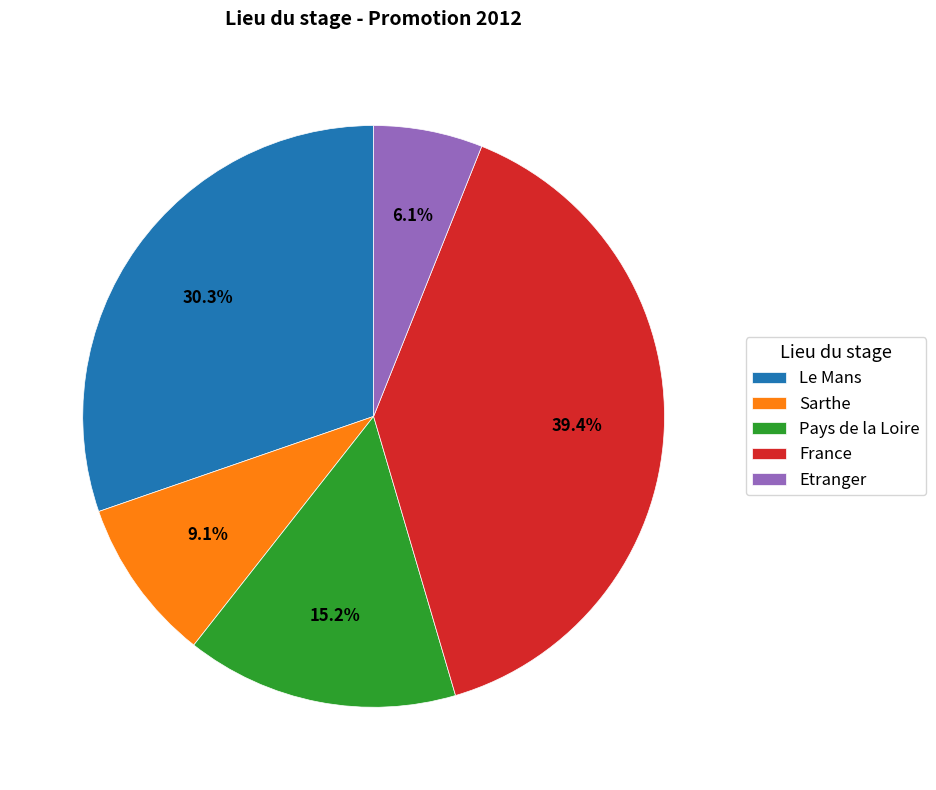

Which has a higher value, Le Mans or Etranger?

Le Mans